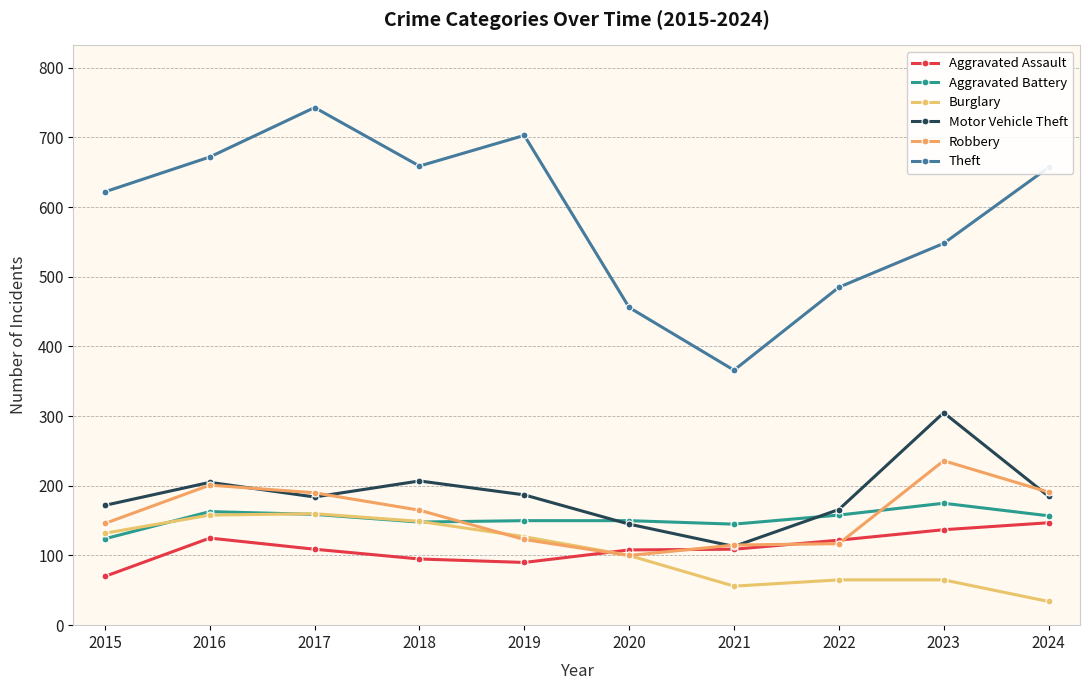

At 2022, list the series in order from largest to smallest.

Theft, Motor Vehicle Theft, Aggravated Battery, Aggravated Assault, Robbery, Burglary